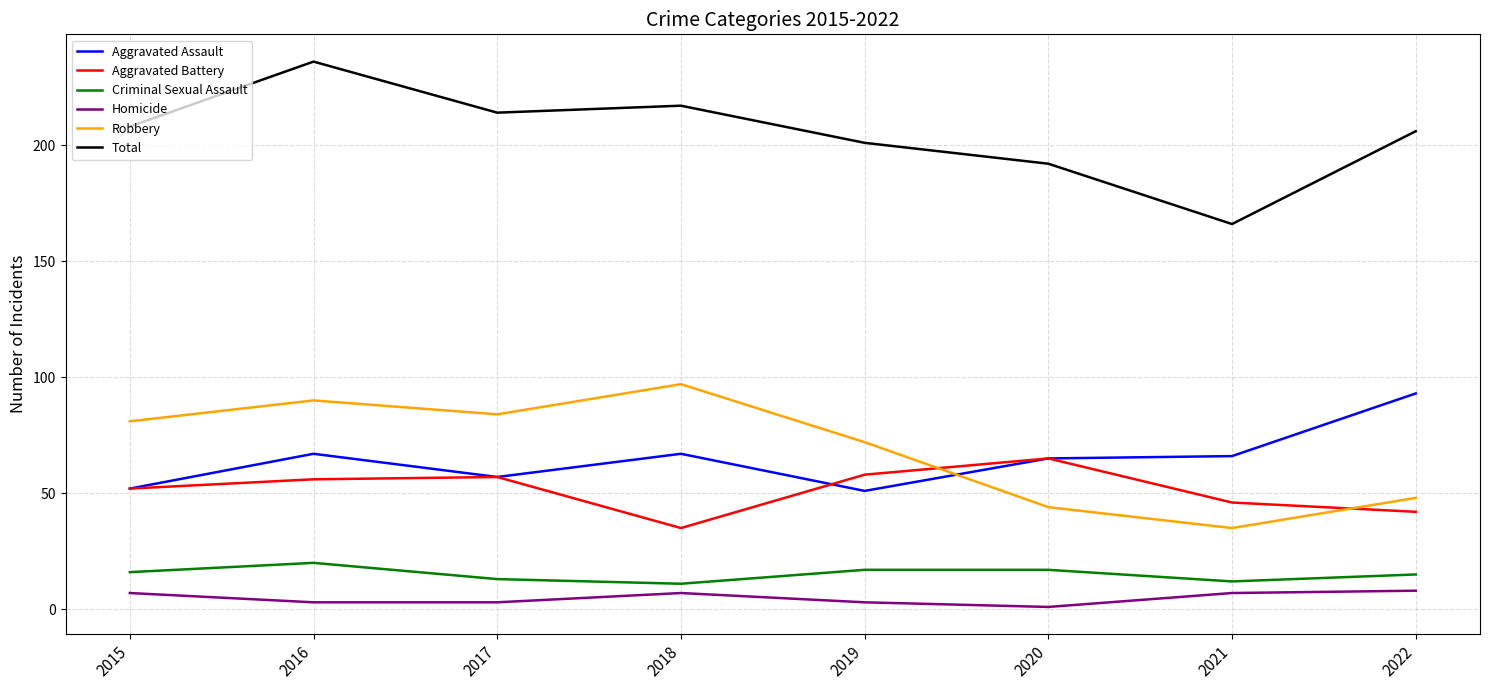

Is the value of Aggravated Battery at 2015 greater than the value of Robbery at 2015?

No